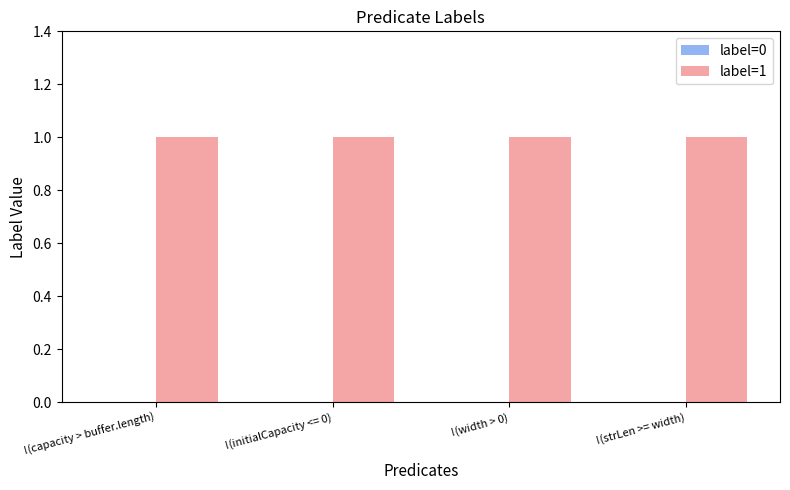

Rank the series at !(width > 0) from lowest to highest value.

label=0, label=1